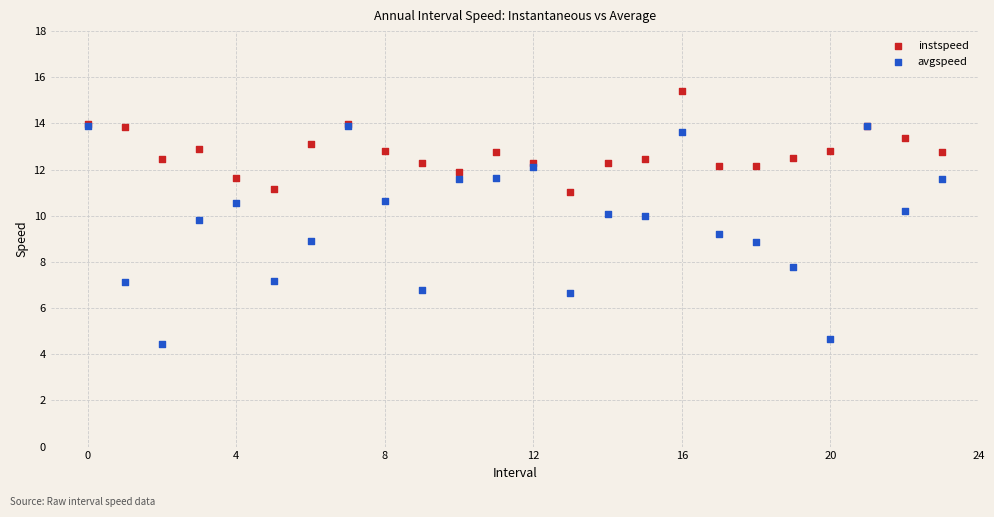

Which series reaches the minimum Y coordinate?

avgspeed